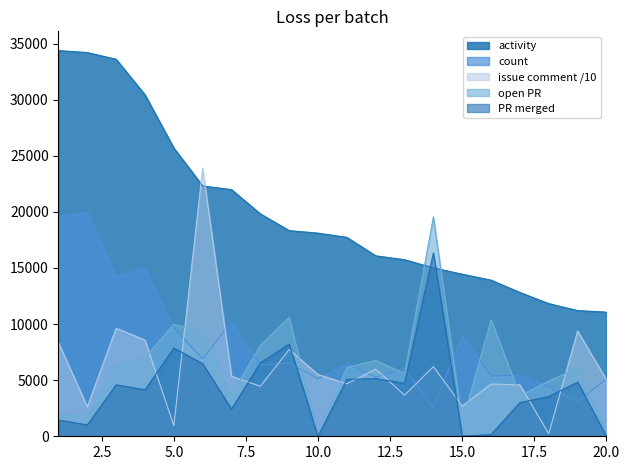

True or false: PR merged and open PR intersect in this chart.

False